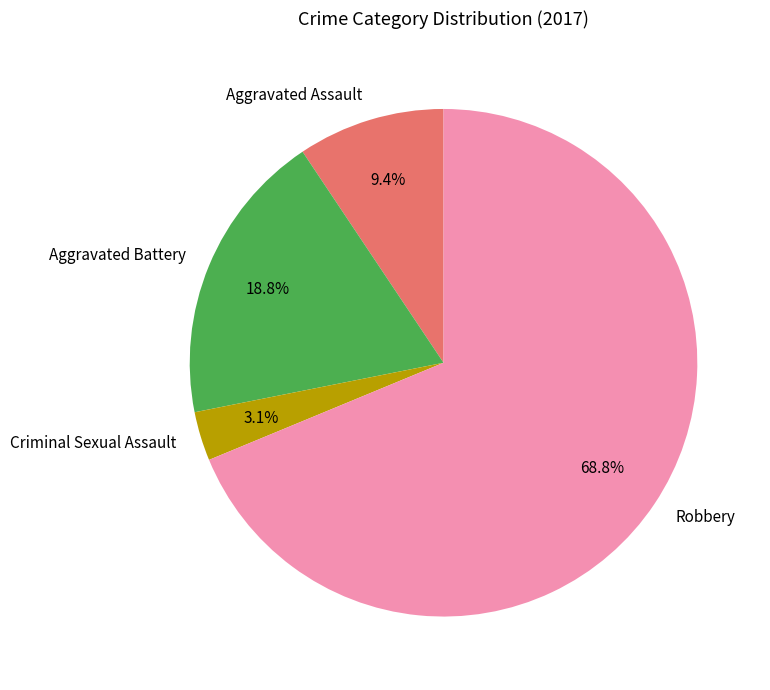

To the nearest percent, what is the difference between the largest and smallest slice percentages?

66%